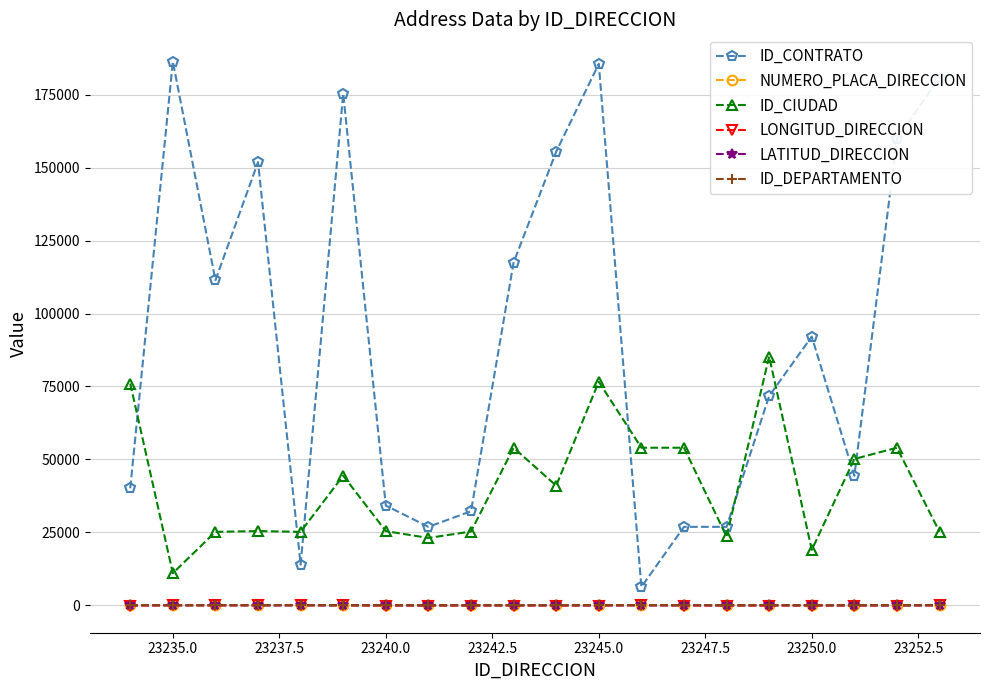

What is the maximum value shown in the chart?

186362.0